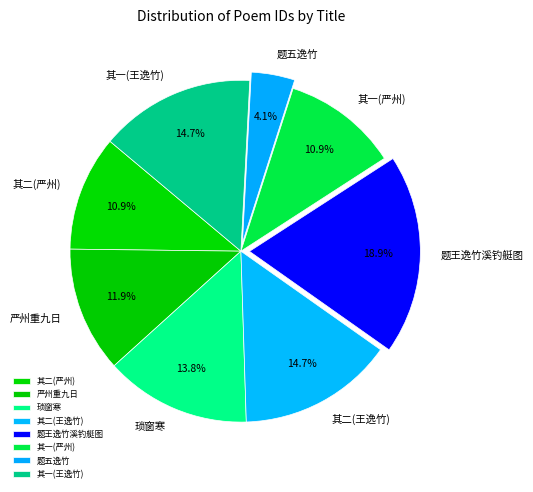

To the nearest percent, what is the average slice percentage?

12%